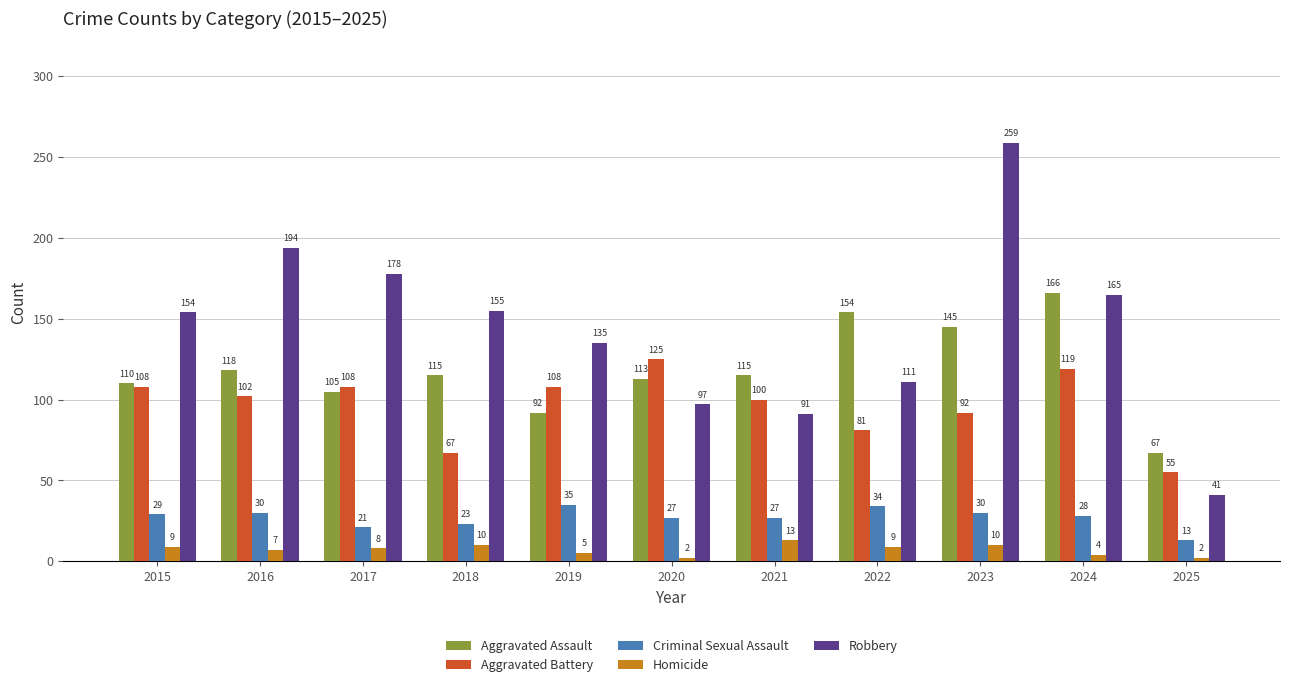

Rank the series by their maximum value, from lowest to highest.

Homicide, Criminal Sexual Assault, Aggravated Battery, Aggravated Assault, Robbery